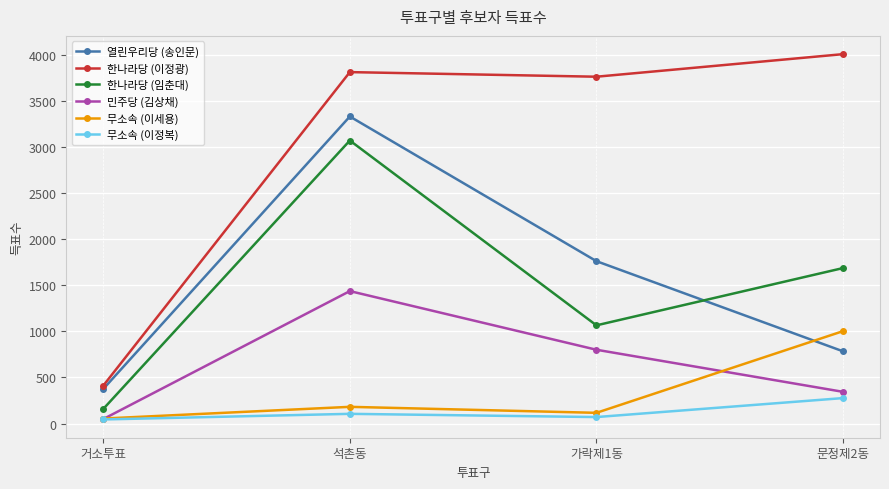

What is the spread (max minus min) of values at 거소투표?

367